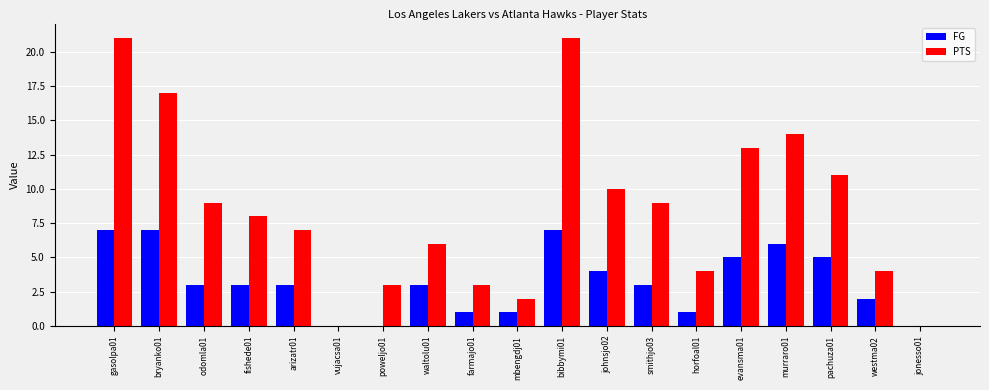

What is the maximum value shown in the chart?

21